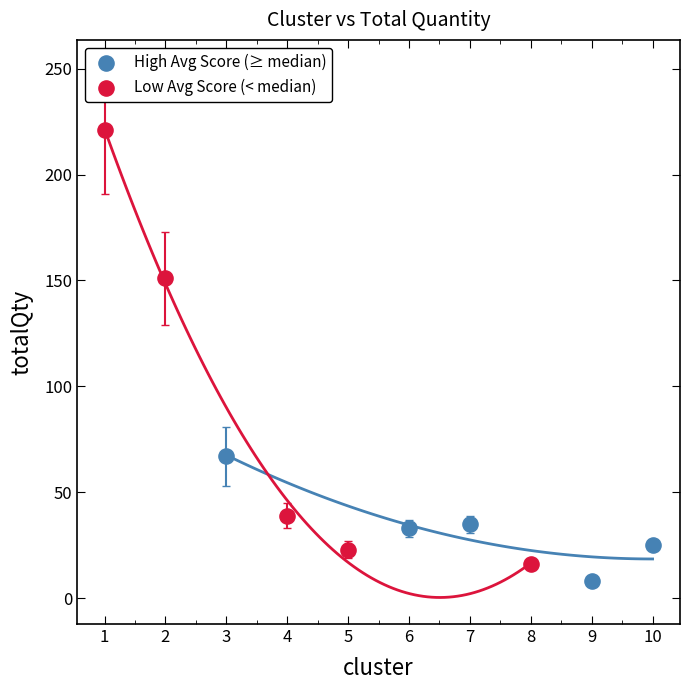

Which series has the largest Y range (max minus min)?

Low Avg Score (< median)